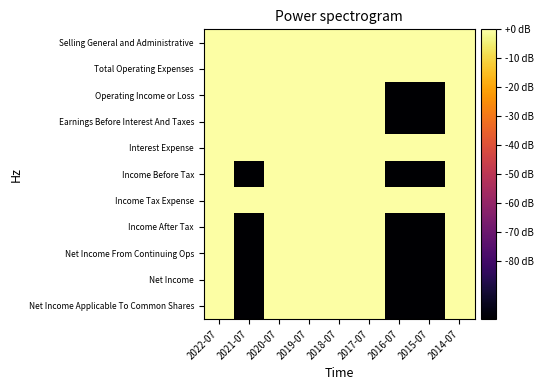

At how many categories does at least one series exceed 40?

4